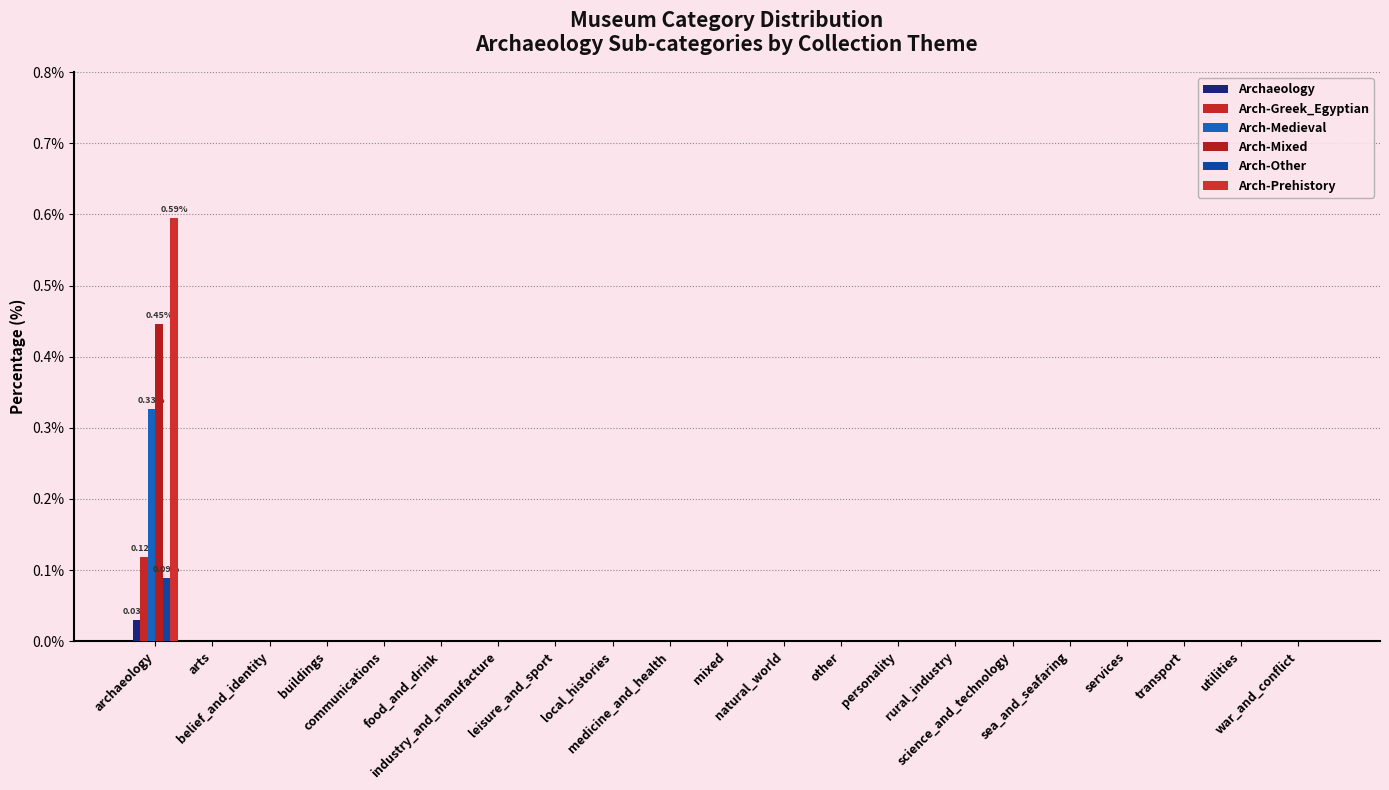

Is it true that Arch-Prehistory equals 0.0 at natural_world?

True